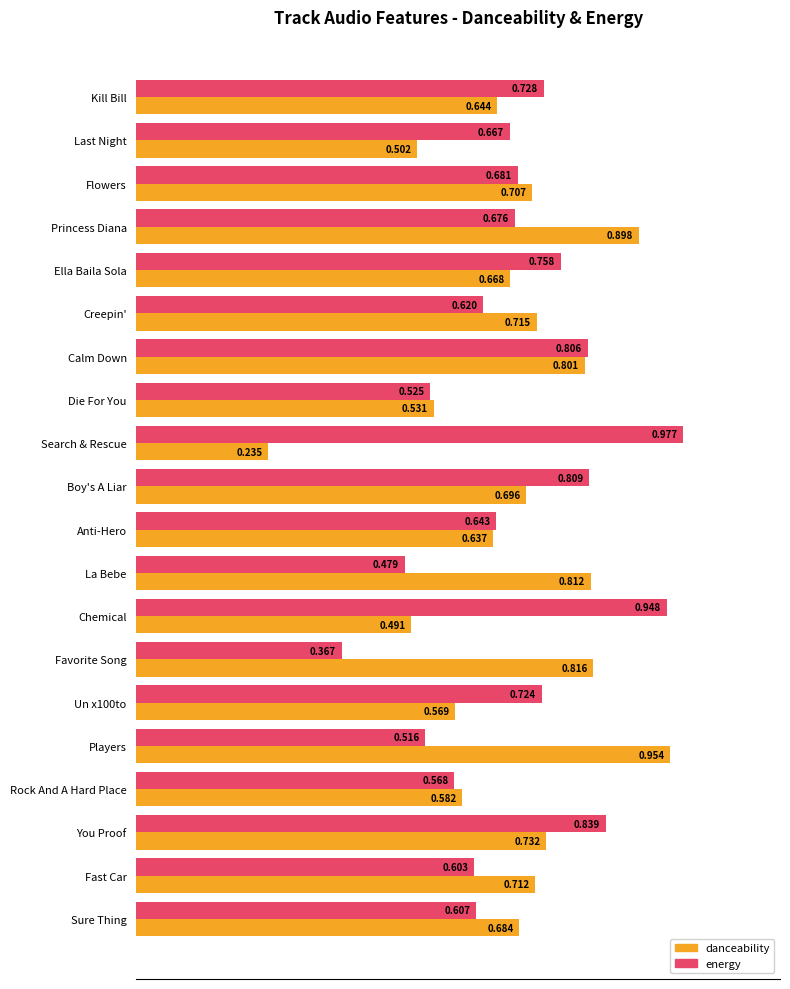

Which series has the widest spread of values?

danceability